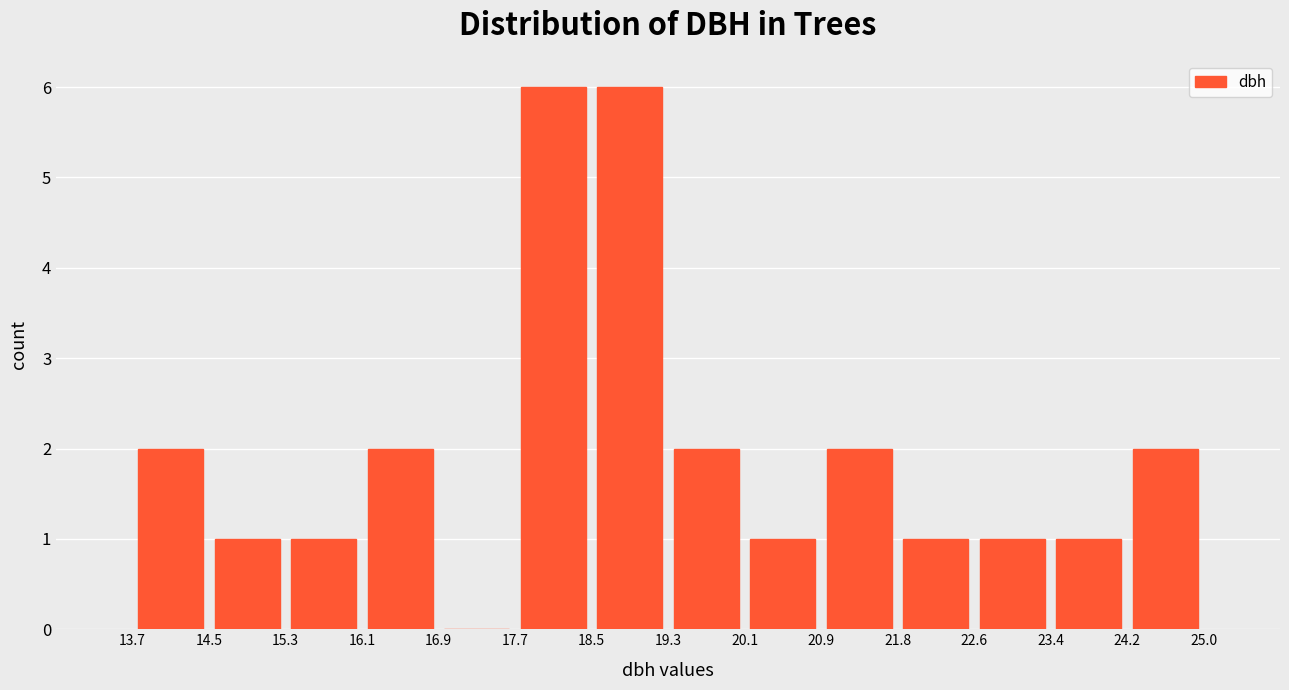

What is the height of the bar covering 21.8 to 22.6 on the x-axis? The values are not printed on the chart, so give them approximately, as read against the axis.

1